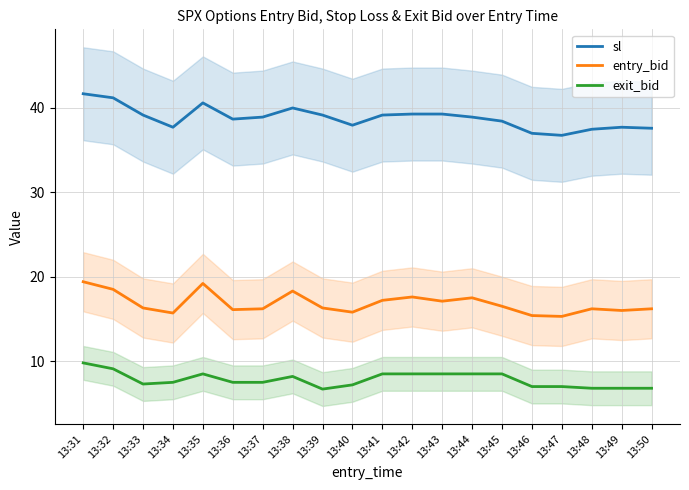

What is the minimum value for sl?

36.7